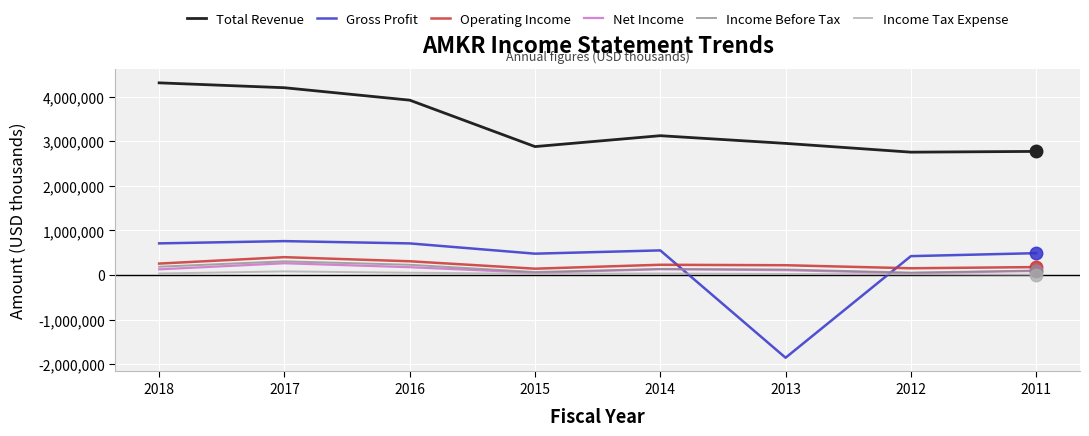

Which series has the largest total across all categories?

Total Revenue